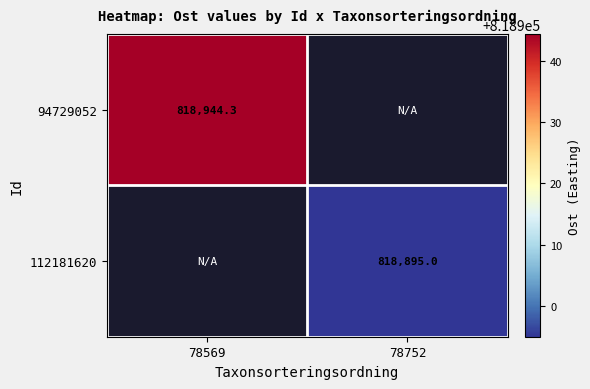

At how many categories does at least one series exceed 818930?

1